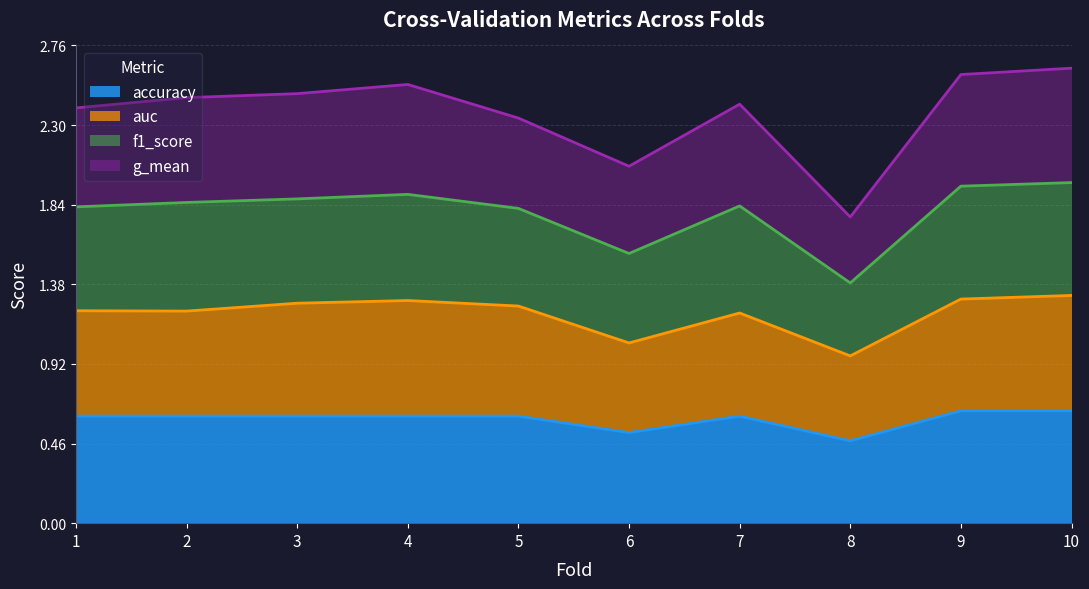

What is the total value across all series at 3?

2.5